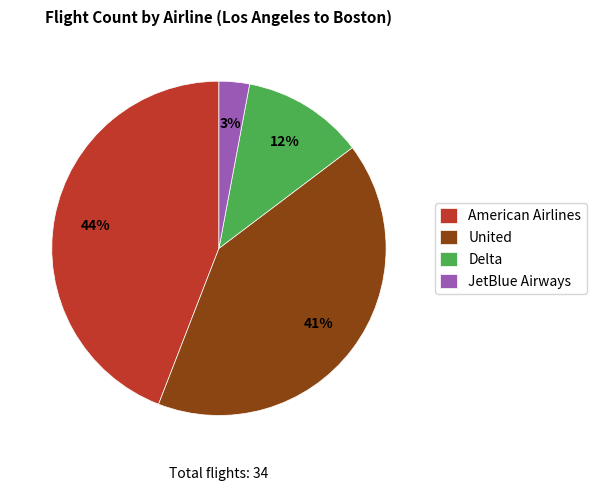

How many slices are in this pie chart?

4